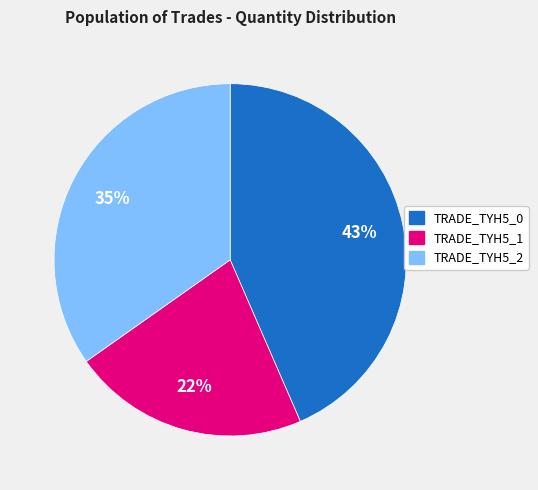

What percentage is the TRADE_TYH5_0 slice, to the nearest percent?

43%